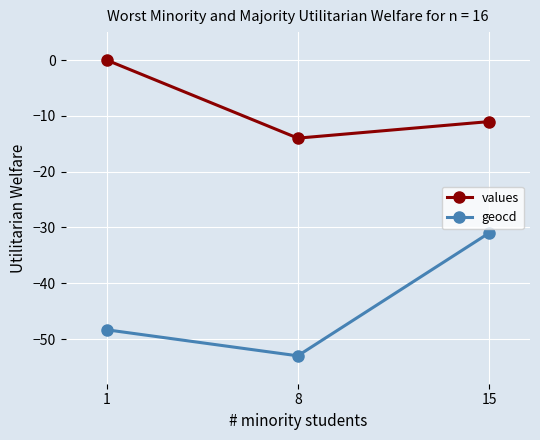

Which series has the widest spread of values?

geocd